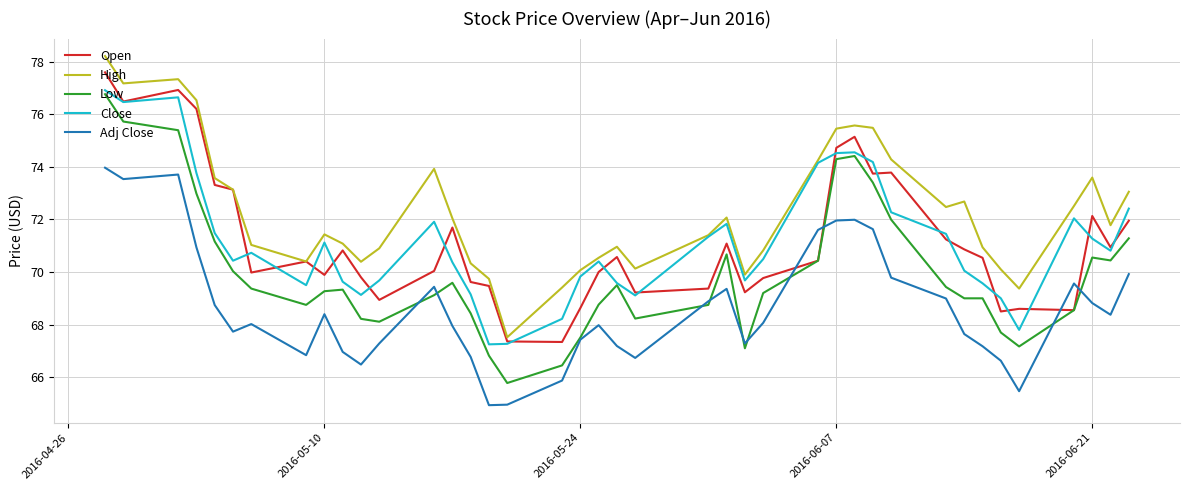

Which series has the largest total across all categories?

High